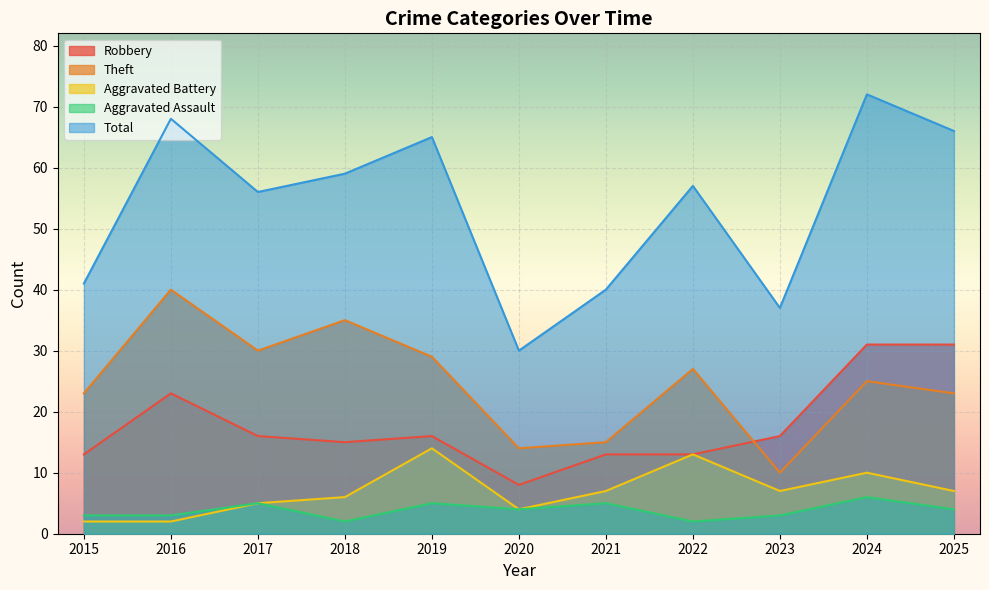

How many lines are shown in the chart?

5